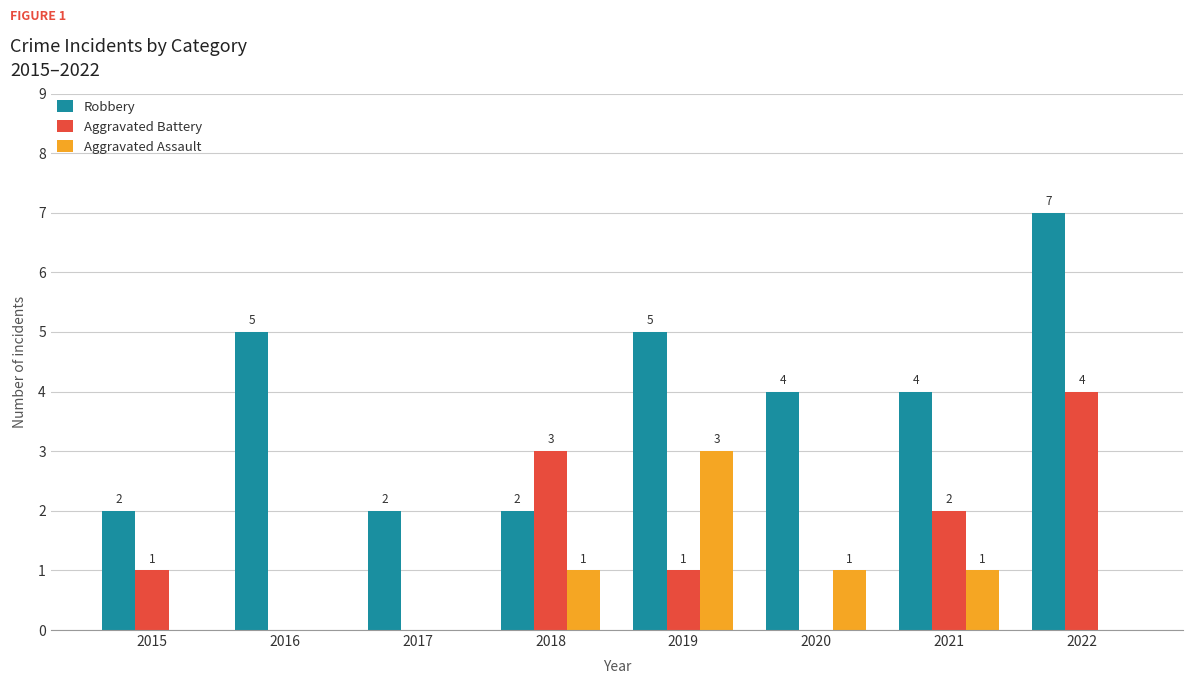

How many positive values does the Aggravated Battery series have?

5